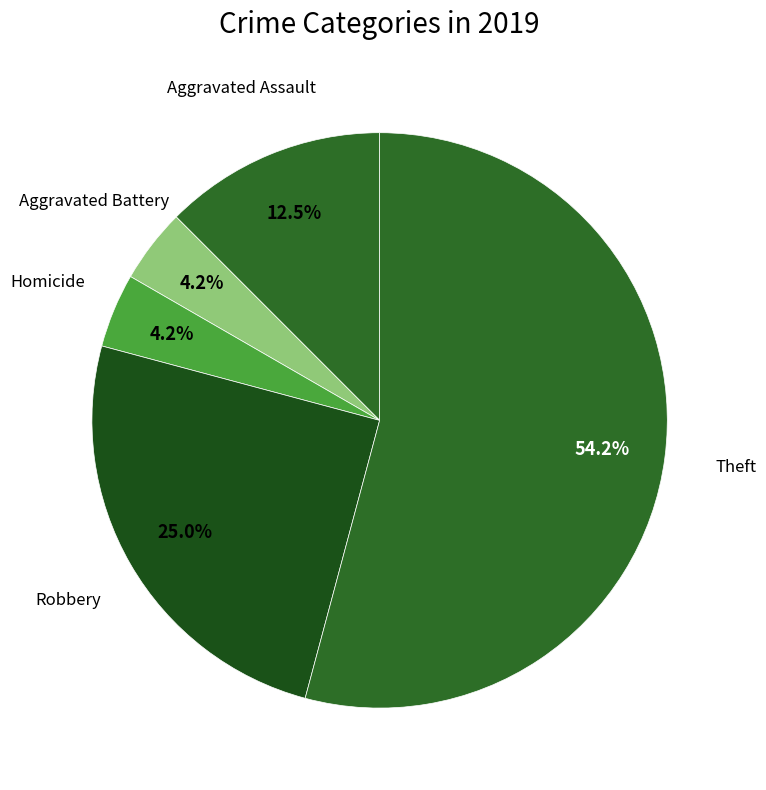

How many segments does this pie chart have?

5